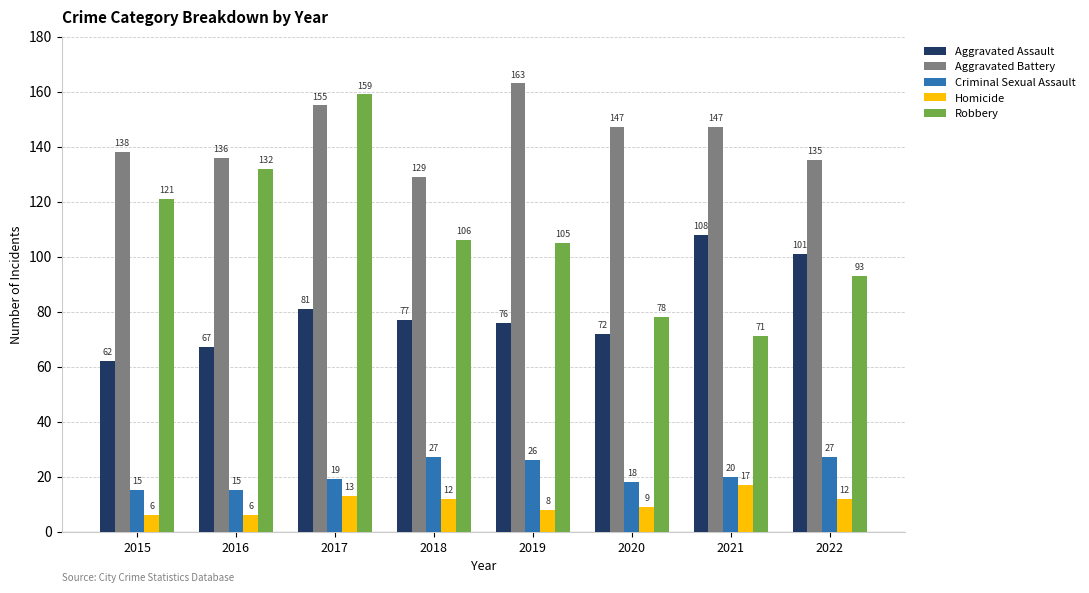

The value of Aggravated Battery at 2017 is 155. True or false?

True